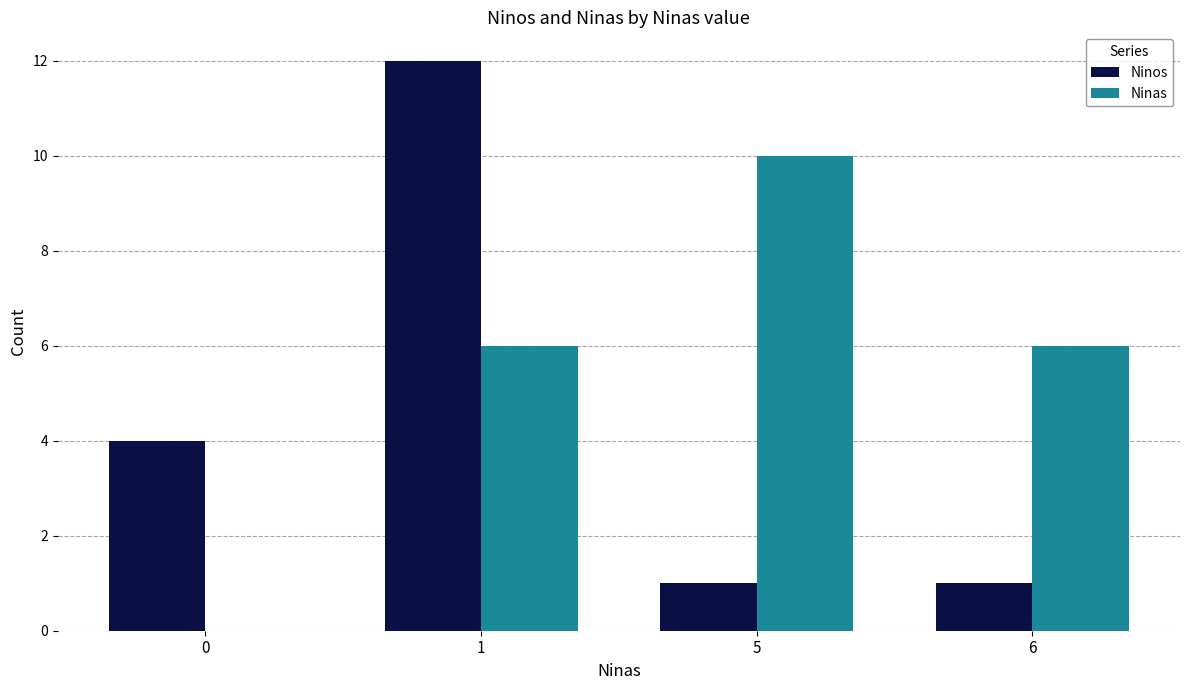

What is the sum of all Ninas values?

22